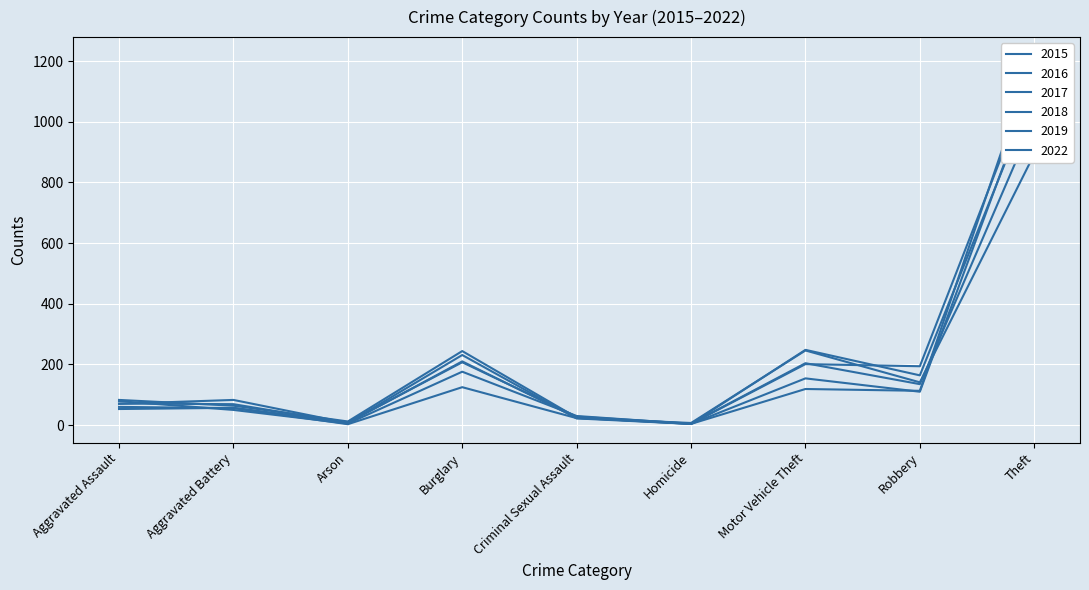

True or false: 2017 has more than 1 interior local peaks.

True